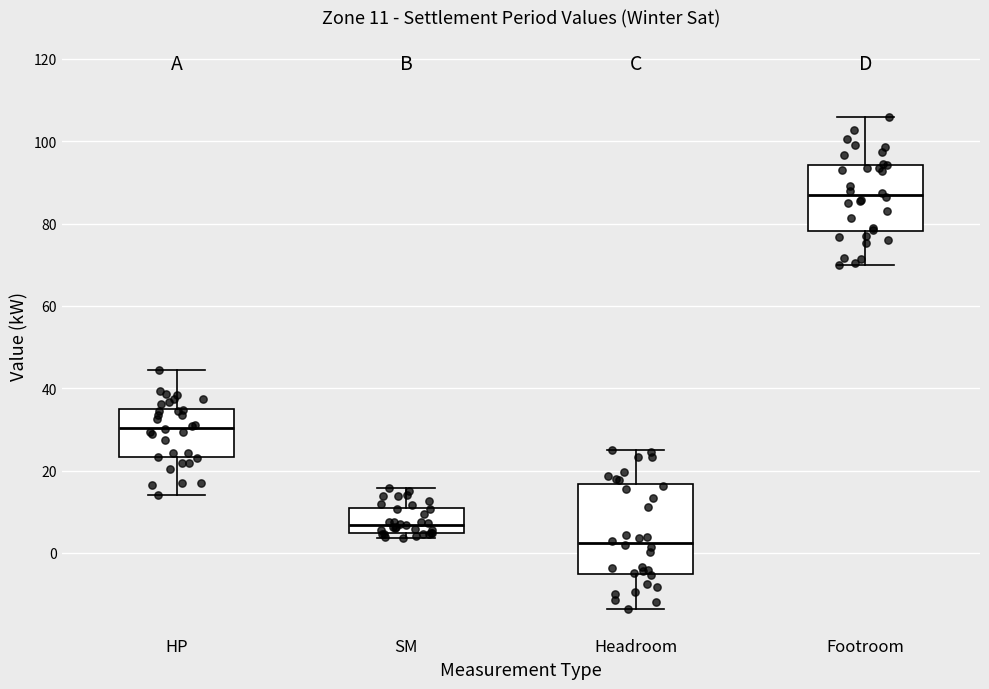

Which box has the lowest median line?

Headroom